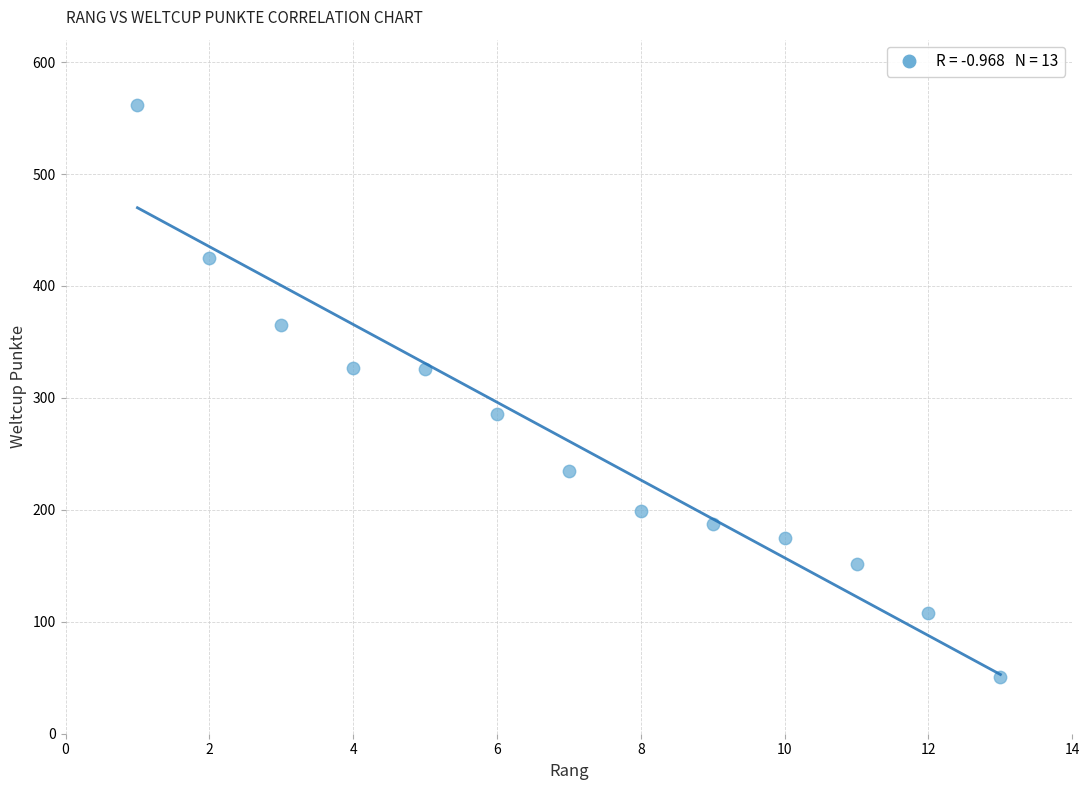

What is the range of X values (max minus min)?

12